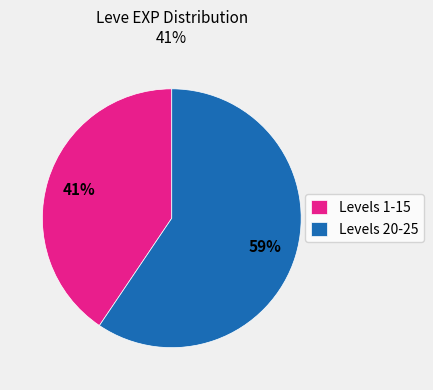

Is there any slice that represents more than half of the pie?

Yes